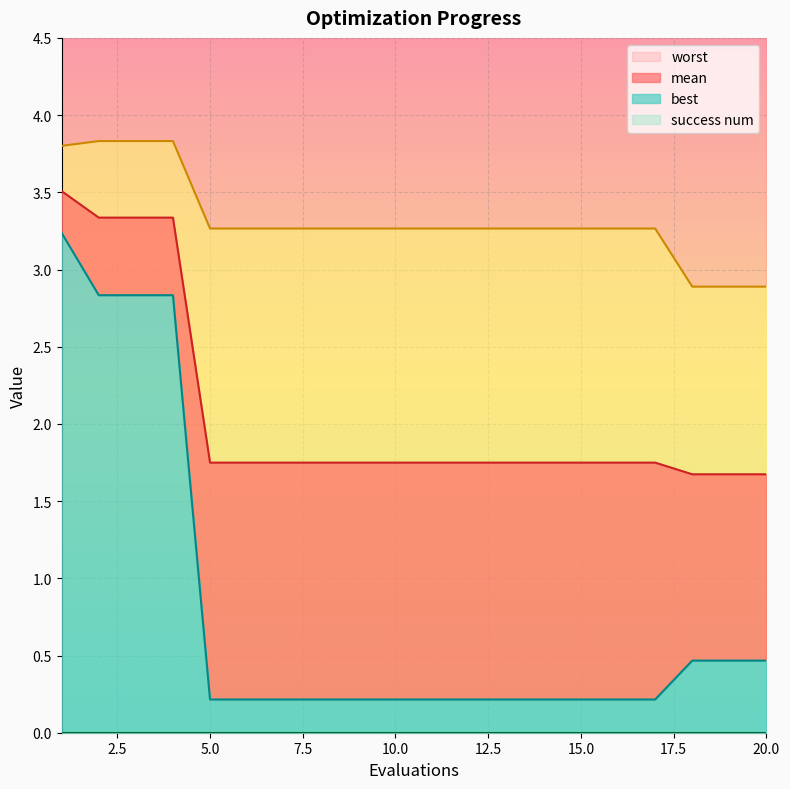

True or false: best and worst intersect in this chart.

False